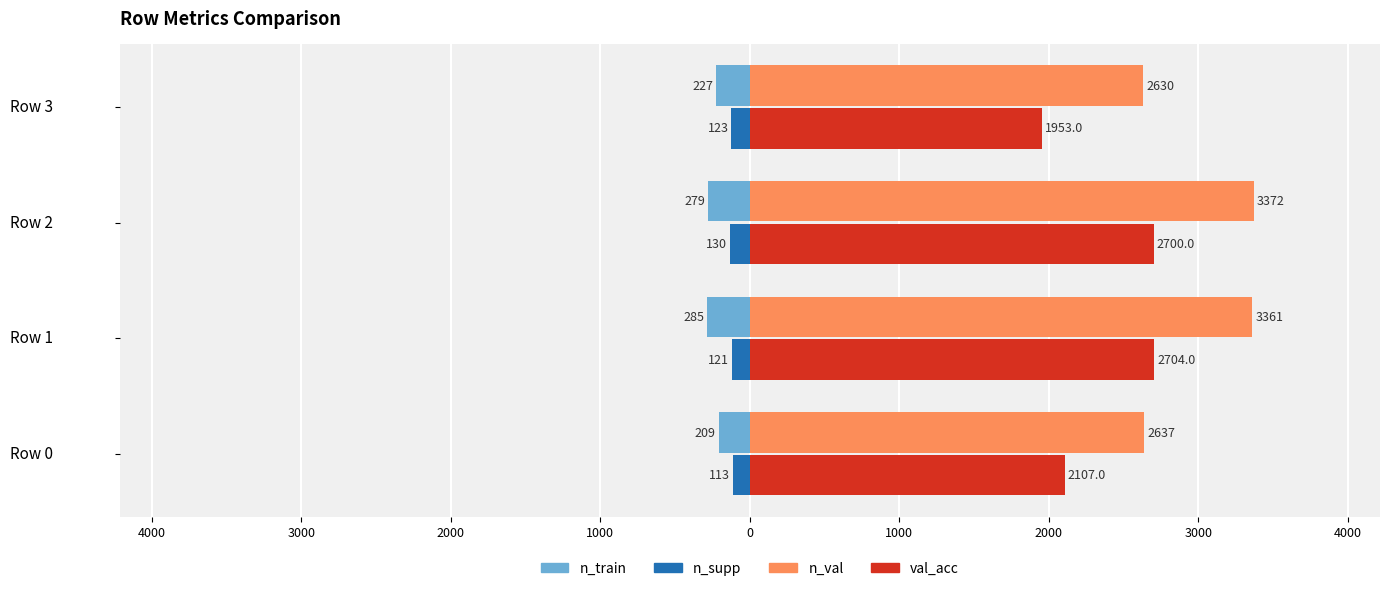

What are all the series names shown in the legend?

n_train, n_supp, n_val, val_acc